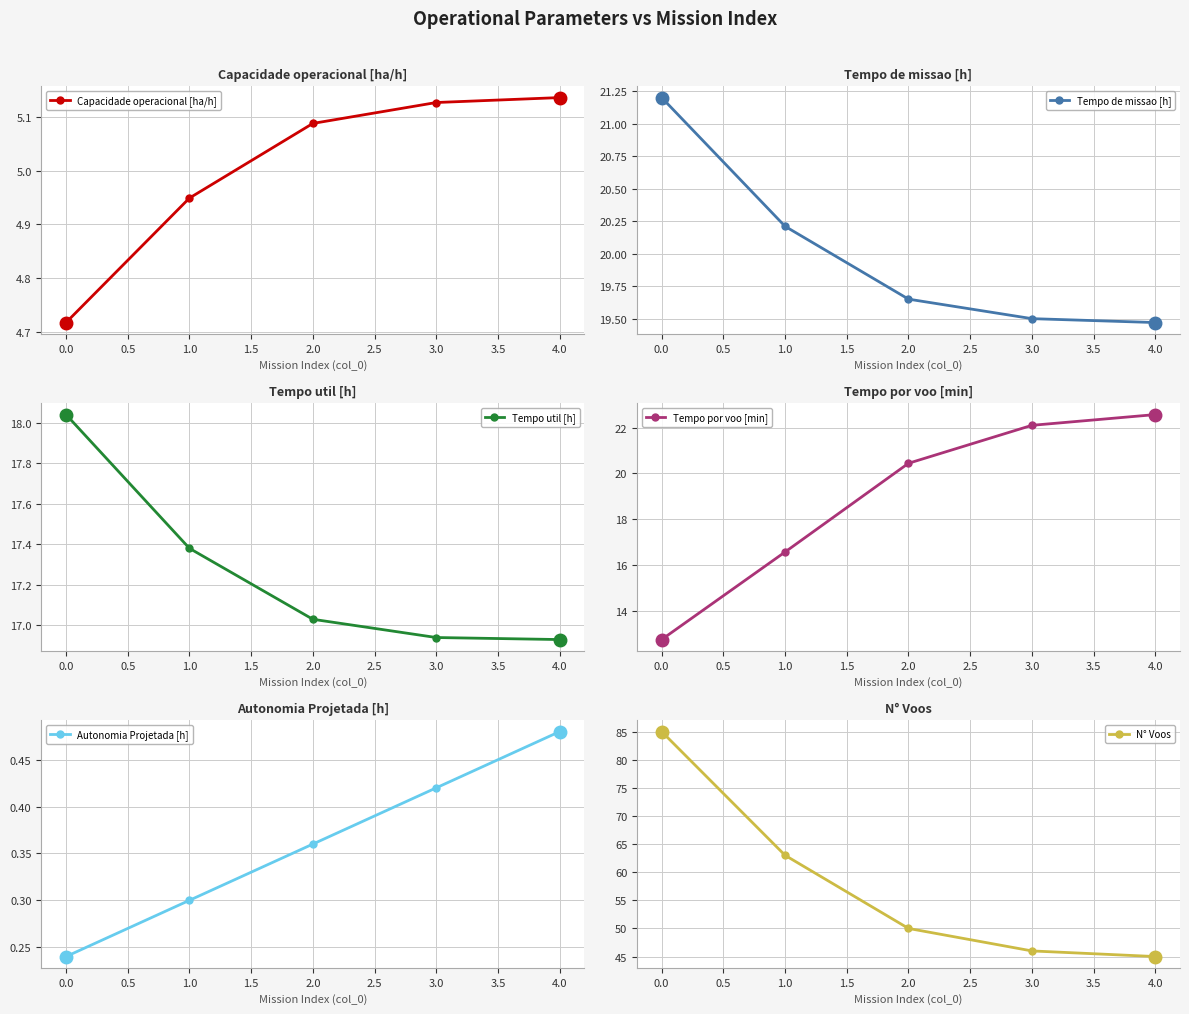

True or false: Autonomia Projetada [h] and Tempo de missao [h] intersect in this chart.

False